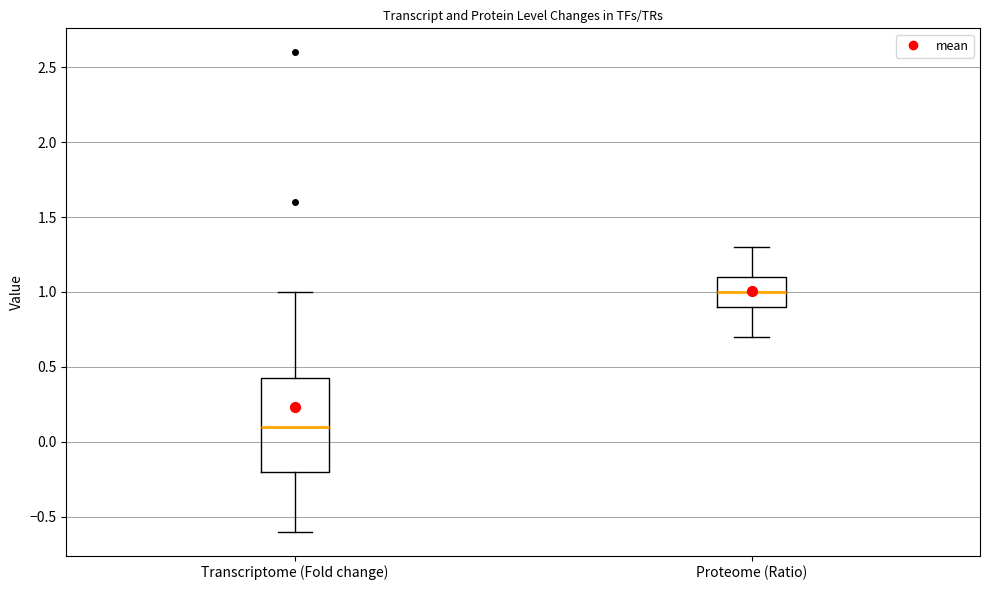

Which box's median line is the highest?

Proteome (Ratio)